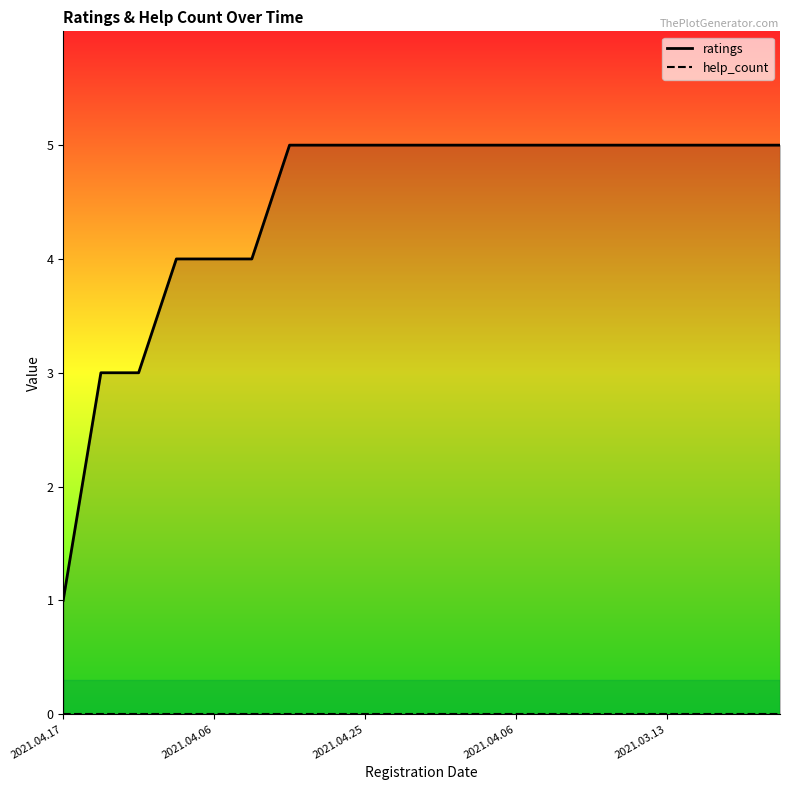

True or false: help_count has more than 1 interior local peaks.

False